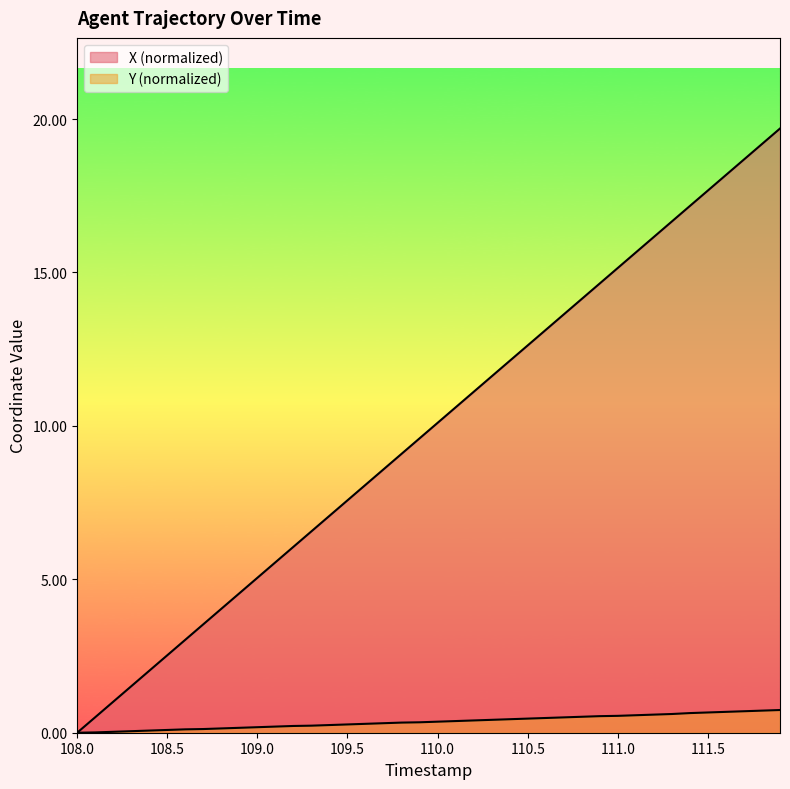

How many values in the Y series exceed 0?

39